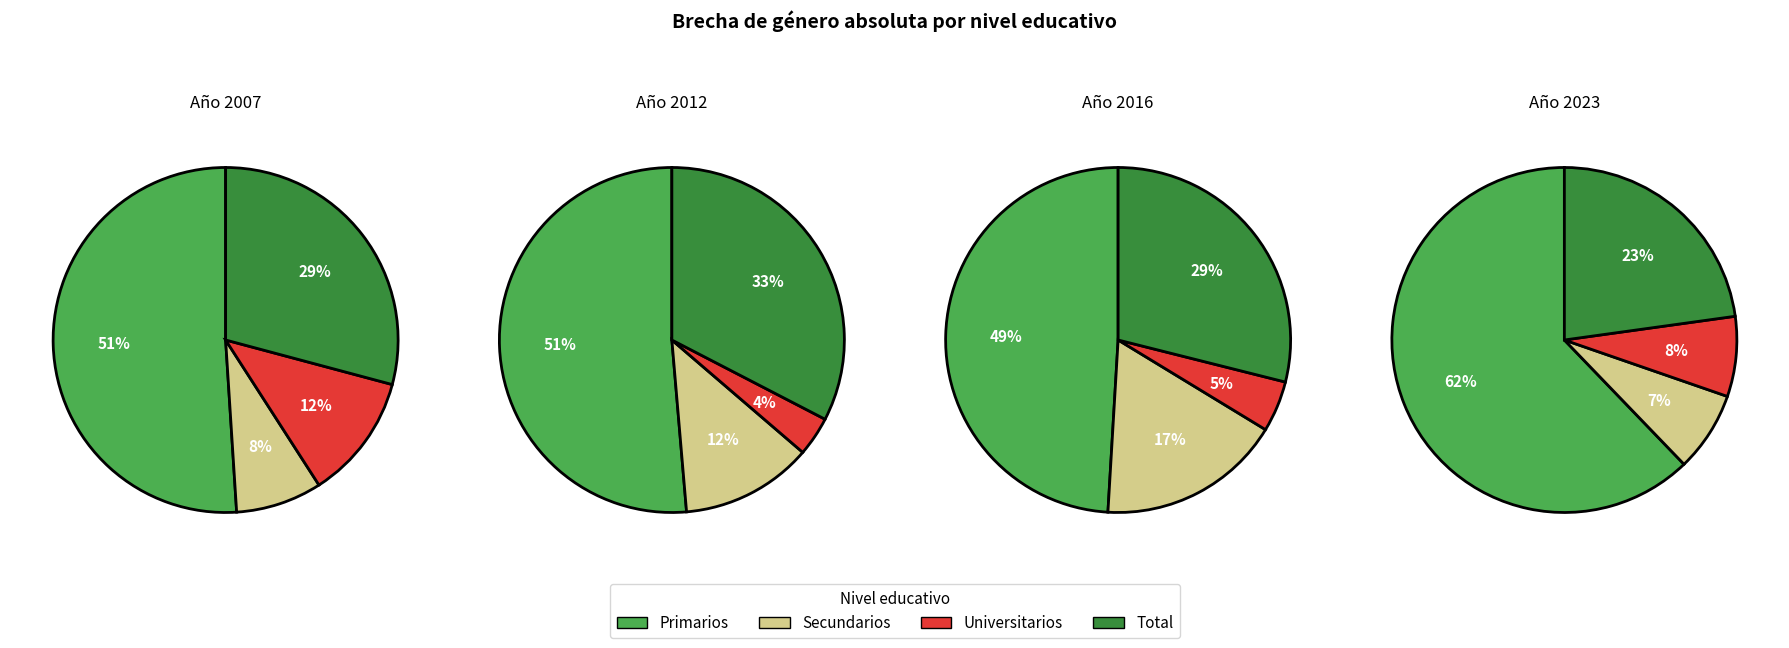

The Secundarios slice represents 7% of the pie. True or false?

True